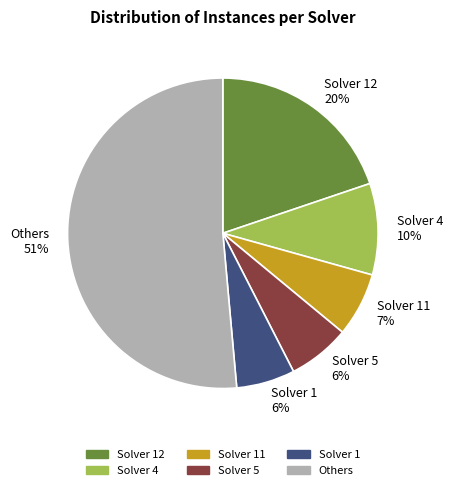

Is there any slice that represents more than half of the pie?

Yes